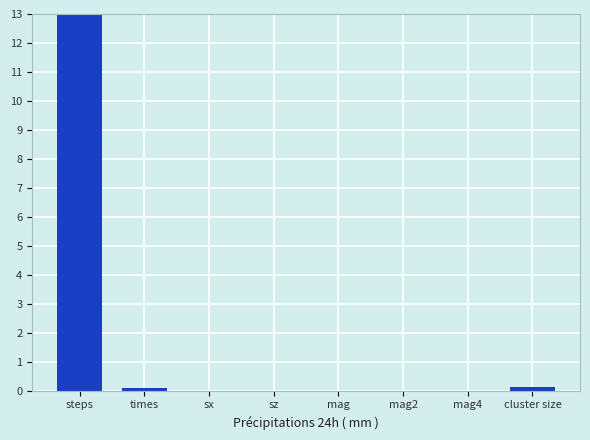

How many data points does each series have?

8